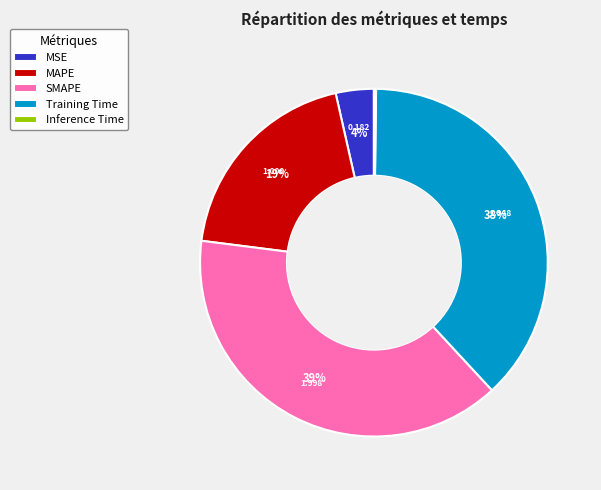

Combined, do Training Time and SMAPE account for over 50%?

Yes